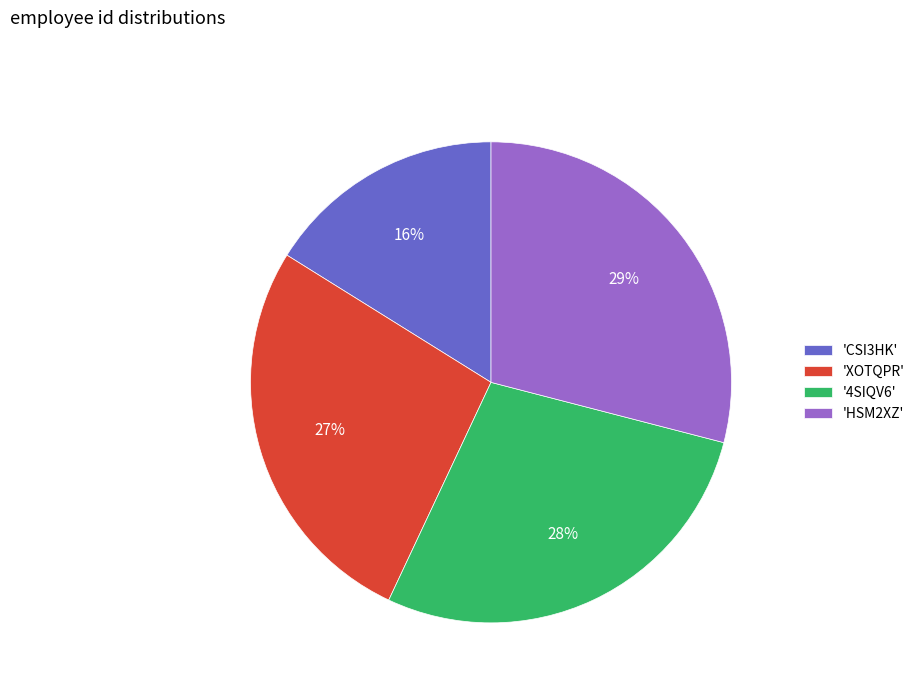

Approximately how many times larger is the value at '4SIQV6' compared to 'XOTQPR'?

1.0